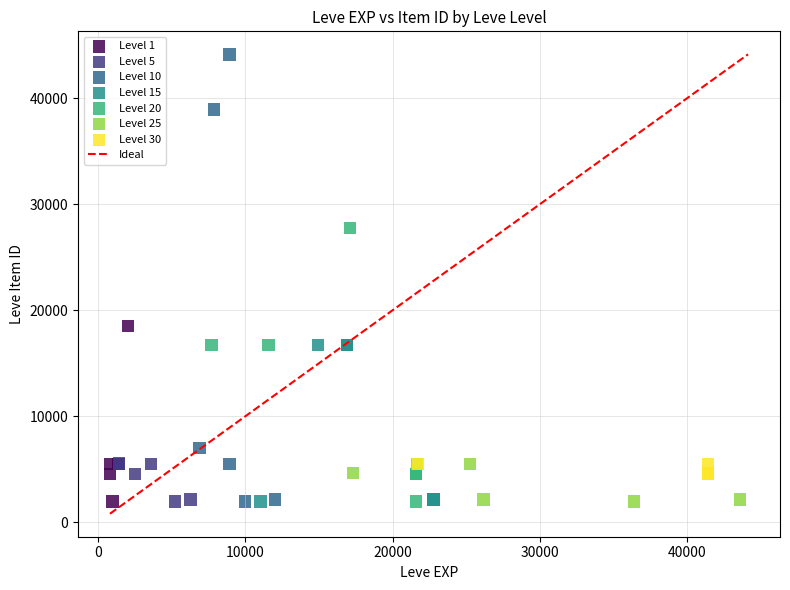

Which series has the largest Y range (max minus min)?

Level 10